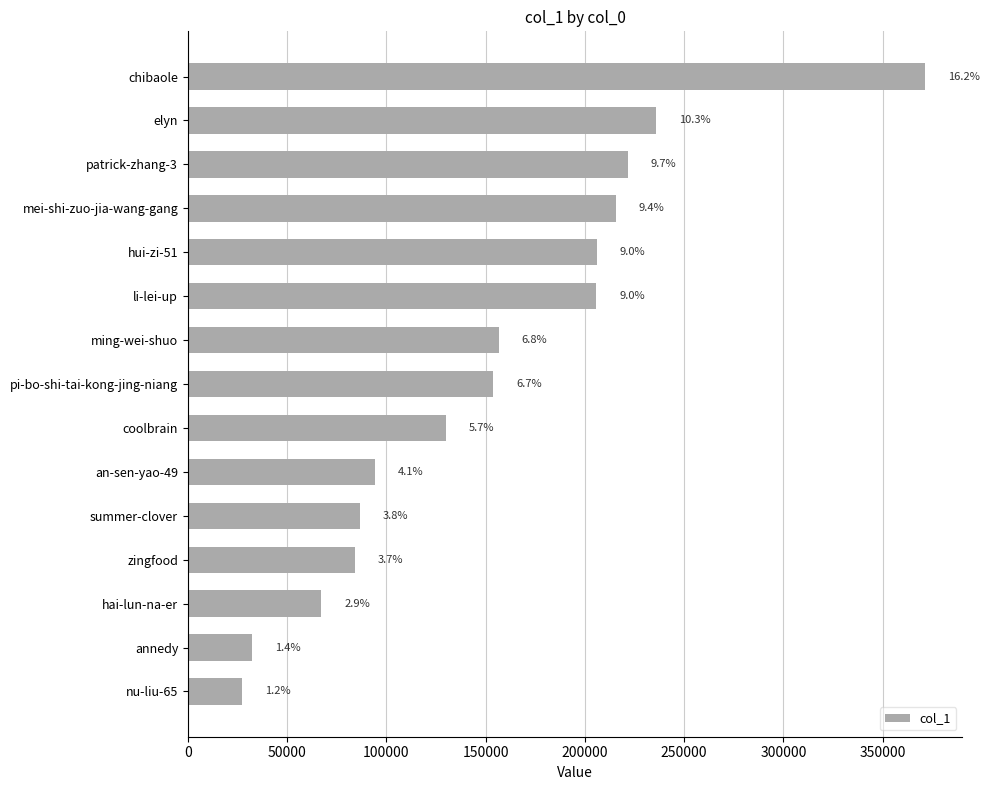

Are the bars horizontal?

Yes